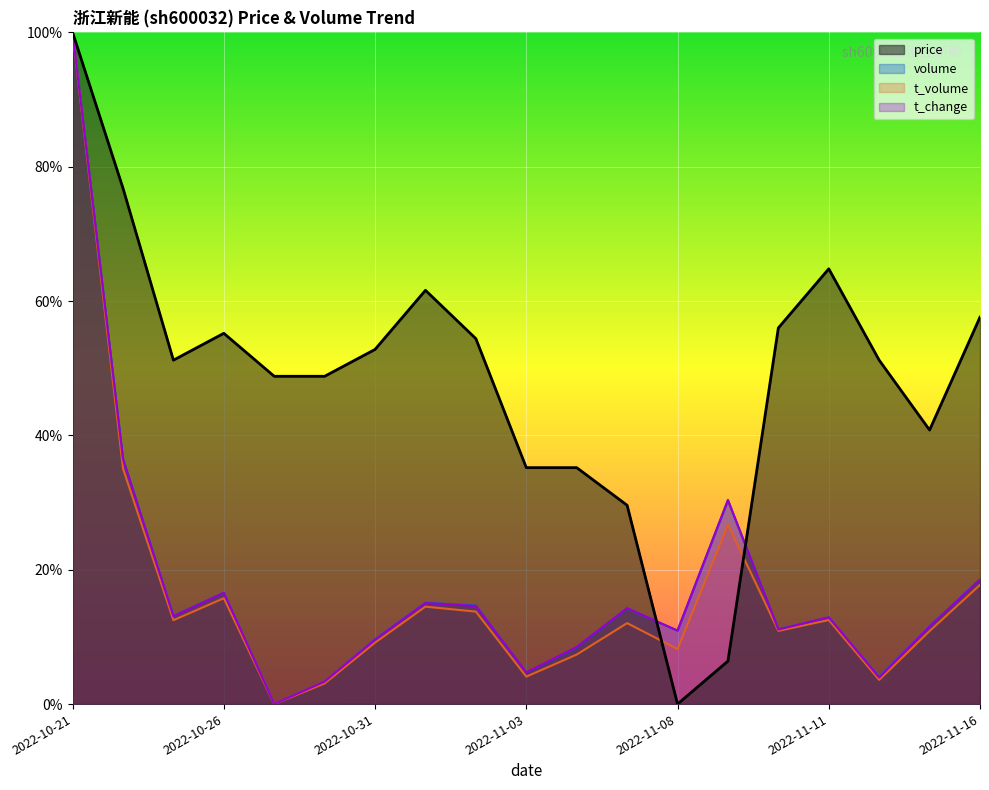

Is it true that t_change equals 0.2 at 2022-11-11?

False